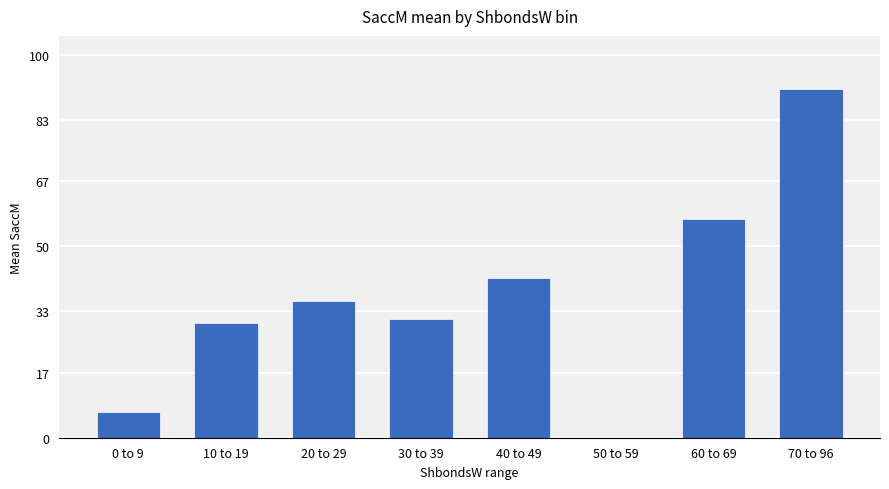

What is the change in value from 0 to 9 to 10 to 19?

+23.3